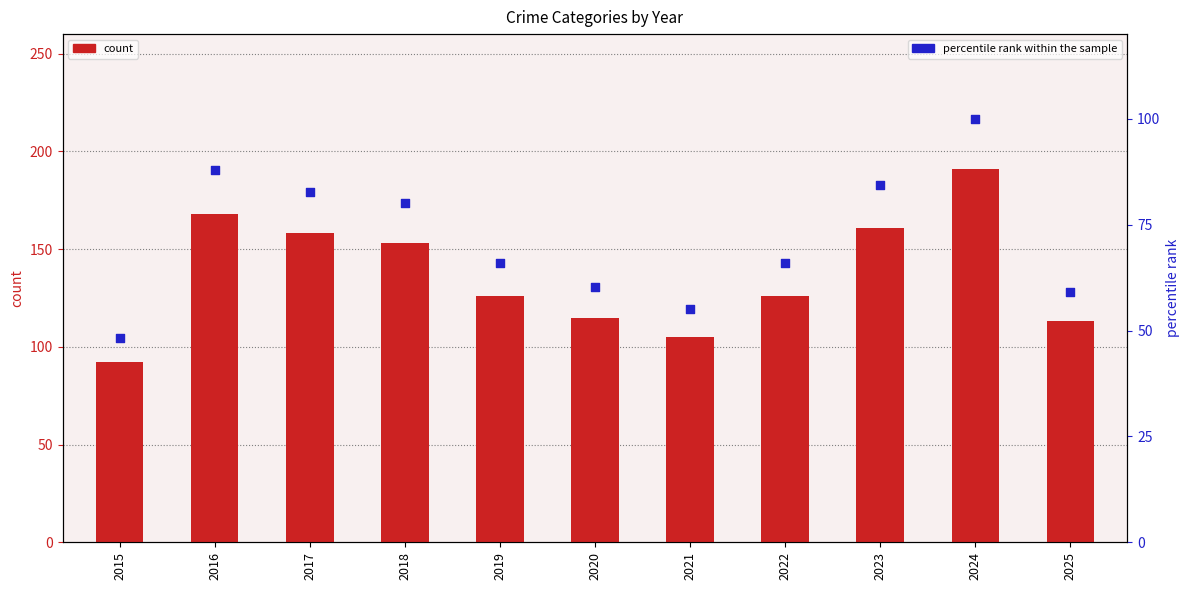

At which category is the sum across all series the highest?

2024